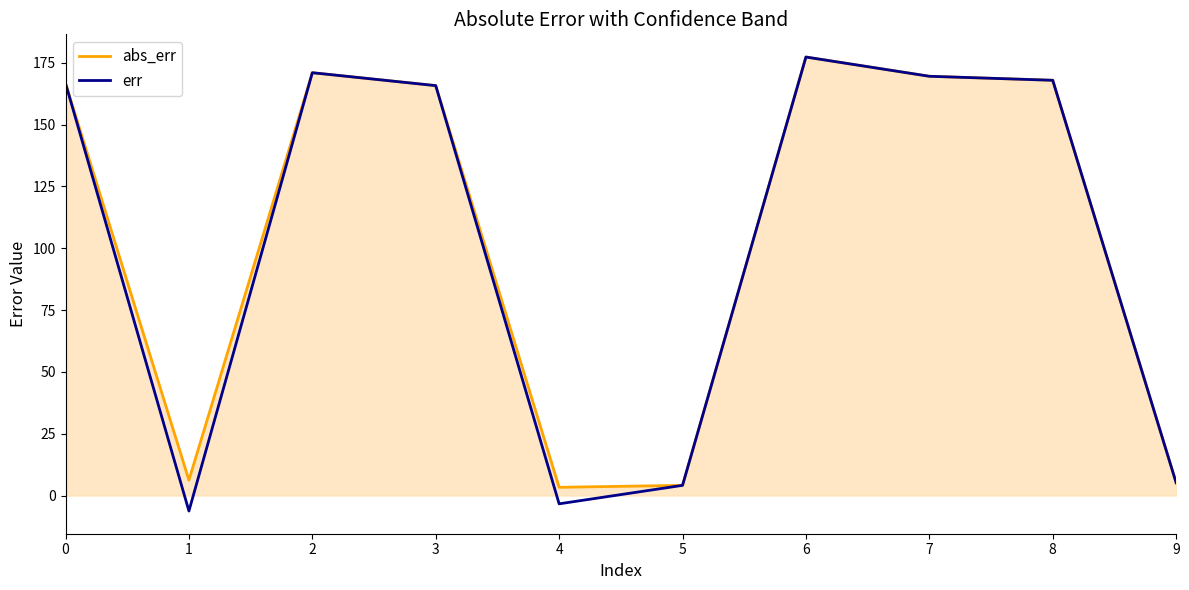

What is the total value across all series at 0?

333.4